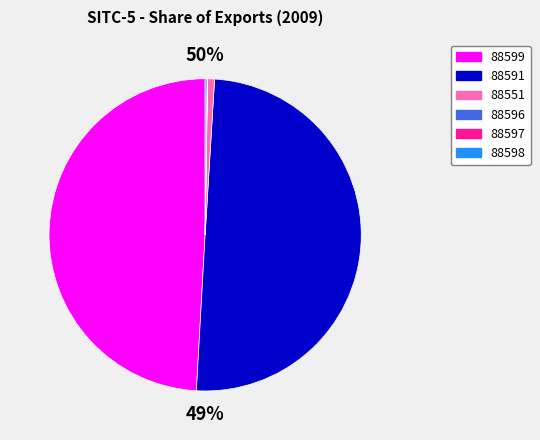

Is 88599 the majority of the pie?

No